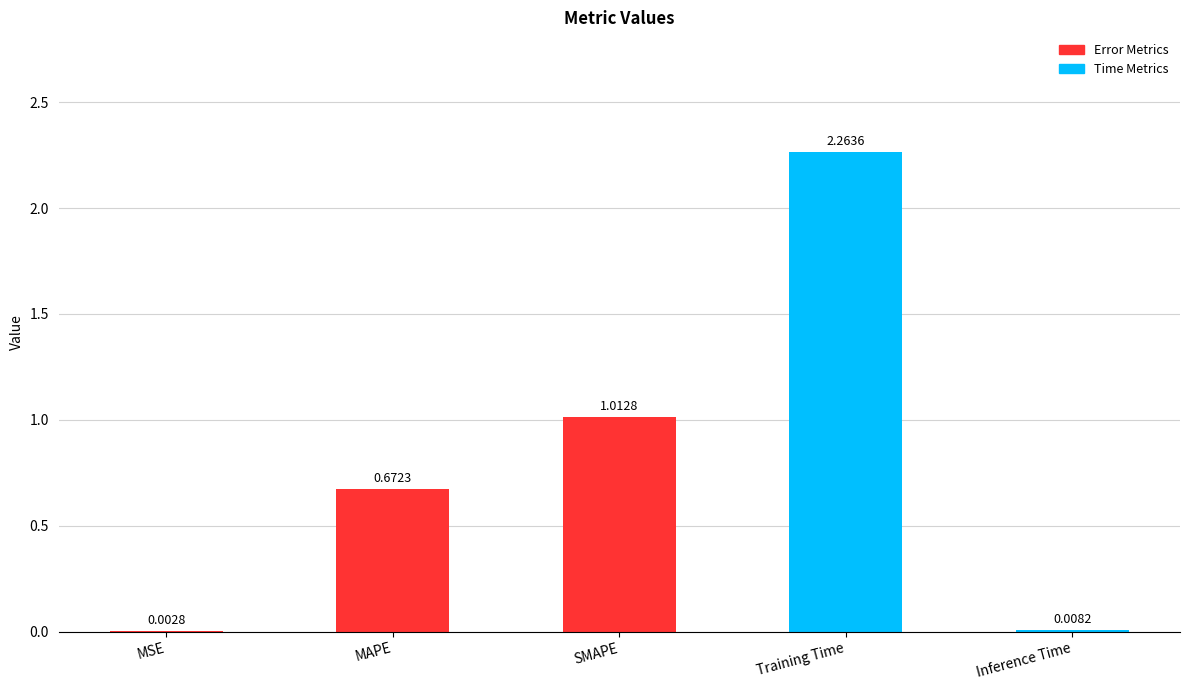

Between MSE and MAPE, which is larger?

MAPE